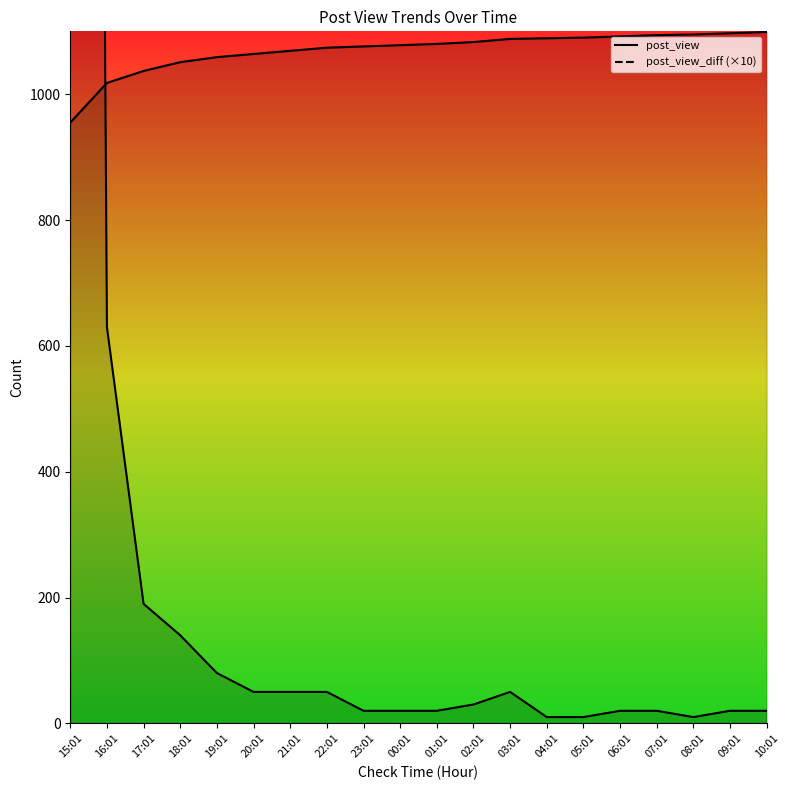

True or false: post_view has more than 1 interior local peaks.

False